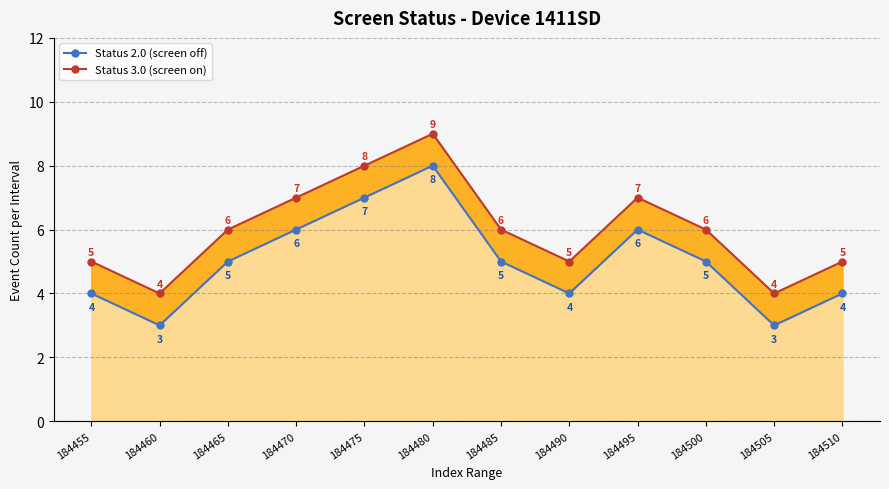

What is the highest value of the Status 2.0 (screen off) series?

8